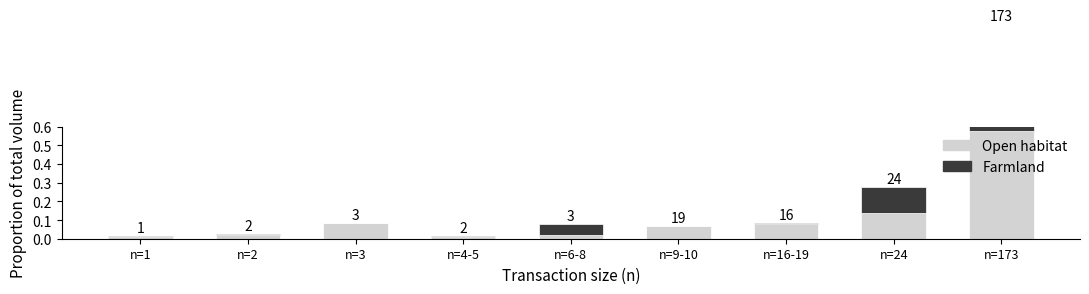

Between n=173 and n=24, which is larger?

n=173